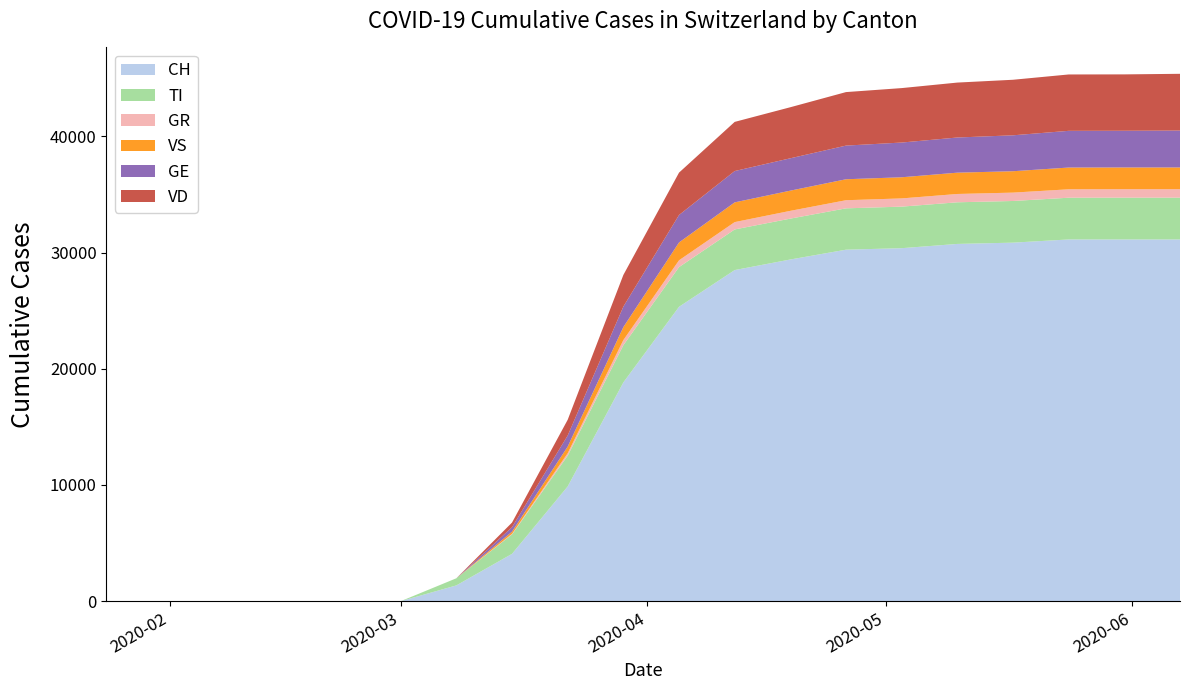

Reading left to right, list all the values displayed in this chart.

CH: 2020-01-24=0	2020-02-25=0	2020-03-01=0	2020-03-08=1359	2020-03-15=4075	2020-03-22=9877	2020-03-29=18827	2020-04-05=25336	2020-04-12=28496	2020-04-19=29407	2020-04-26=30251	2020-05-03=30380	2020-05-10=30746	2020-05-17=30856	2020-05-24=31131	2020-05-31=31131	2020-06-07=31131
TI: 2020-01-24=0	2020-02-25=0	2020-03-01=0	2020-03-08=614	2020-03-15=1672	2020-03-22=2648	2020-03-29=3205	2020-04-05=3417	2020-04-12=3497	2020-04-19=3517	2020-04-26=3558	2020-05-03=3575	2020-05-10=3583	2020-05-17=3586	2020-05-24=3592	2020-05-31=3597	2020-06-07=3597
GR: 2020-01-24=0	2020-02-25=0	2020-03-01=0	2020-03-08=0	2020-03-15=51	2020-03-22=208	2020-03-29=440	2020-04-05=584	2020-04-12=632	2020-04-19=669	2020-04-26=699	2020-05-03=708	2020-05-10=716	2020-05-17=720	2020-05-24=725	2020-05-31=727	2020-06-07=727
VS: 2020-01-24=0	2020-02-25=0	2020-03-01=0	2020-03-08=0	2020-03-15=189	2020-03-22=572	2020-03-29=1119	2020-04-05=1536	2020-04-12=1698	2020-04-19=1739	2020-04-26=1804	2020-05-03=1820	2020-05-10=1834	2020-05-17=1841	2020-05-24=1872	2020-05-31=1872	2020-06-07=1872
GE: 2020-01-24=0	2020-02-25=0	2020-03-01=0	2020-03-08=0	2020-03-15=384	2020-03-22=953	2020-03-29=1762	2020-04-05=2363	2020-04-12=2695	2020-04-19=2785	2020-04-26=2897	2020-05-03=2988	2020-05-10=3026	2020-05-17=3091	2020-05-24=3159	2020-05-31=3159	2020-06-07=3176
VD: 2020-01-24=0	2020-02-25=0	2020-03-01=0	2020-03-08=0	2020-03-15=397	2020-03-22=1356	2020-03-29=2723	2020-04-05=3646	2020-04-12=4230	2020-04-19=4393	2020-04-26=4604	2020-05-03=4686	2020-05-10=4727	2020-05-17=4780	2020-05-24=4851	2020-05-31=4851	2020-06-07=4883